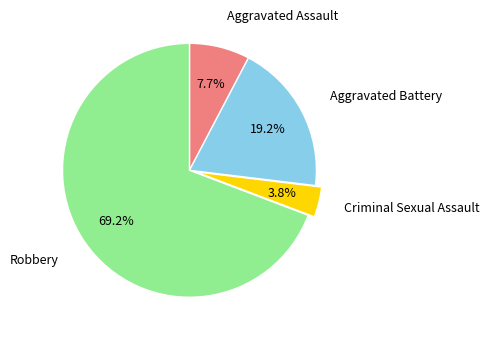

Count the number of slices in the pie.

4